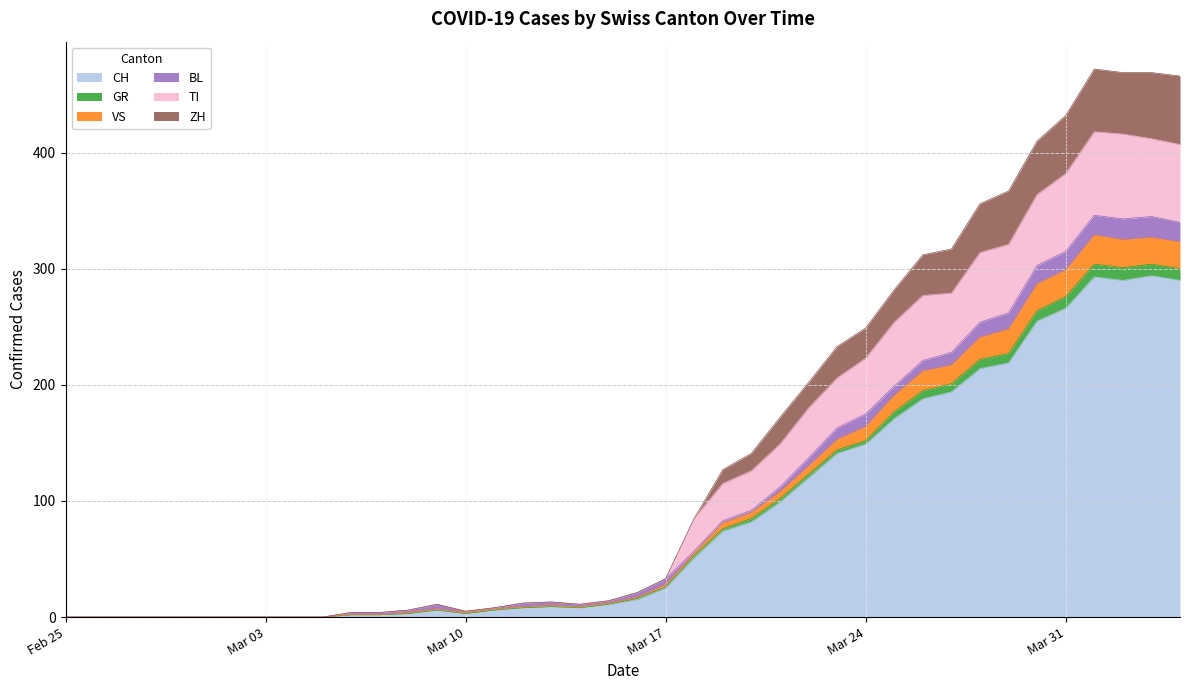

True or false: VS and ZH intersect in this chart.

False